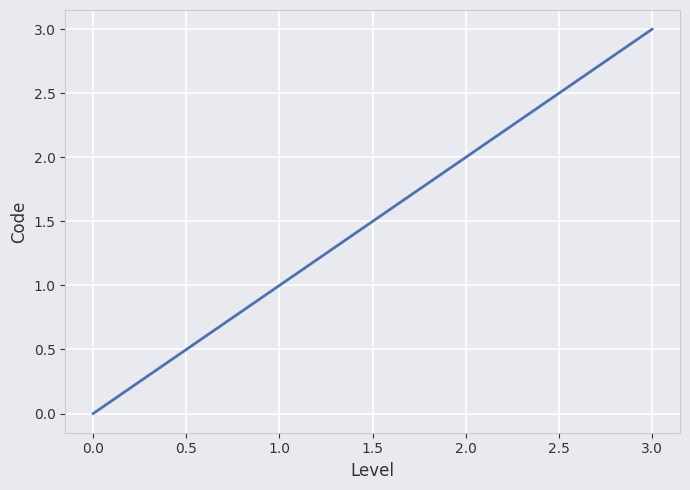

The value at 2.0 is 1. True or false?

False